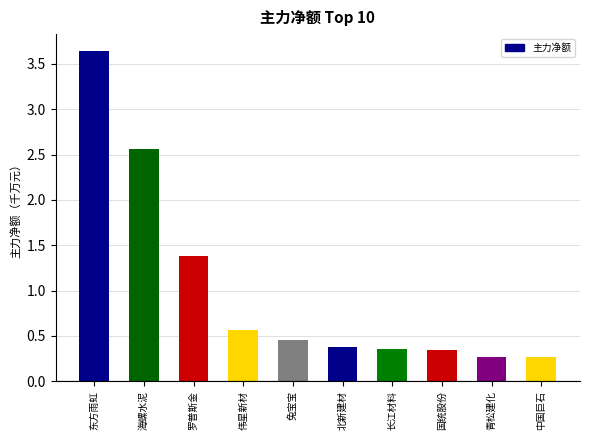

What position from the right is 东方雨虹?

10